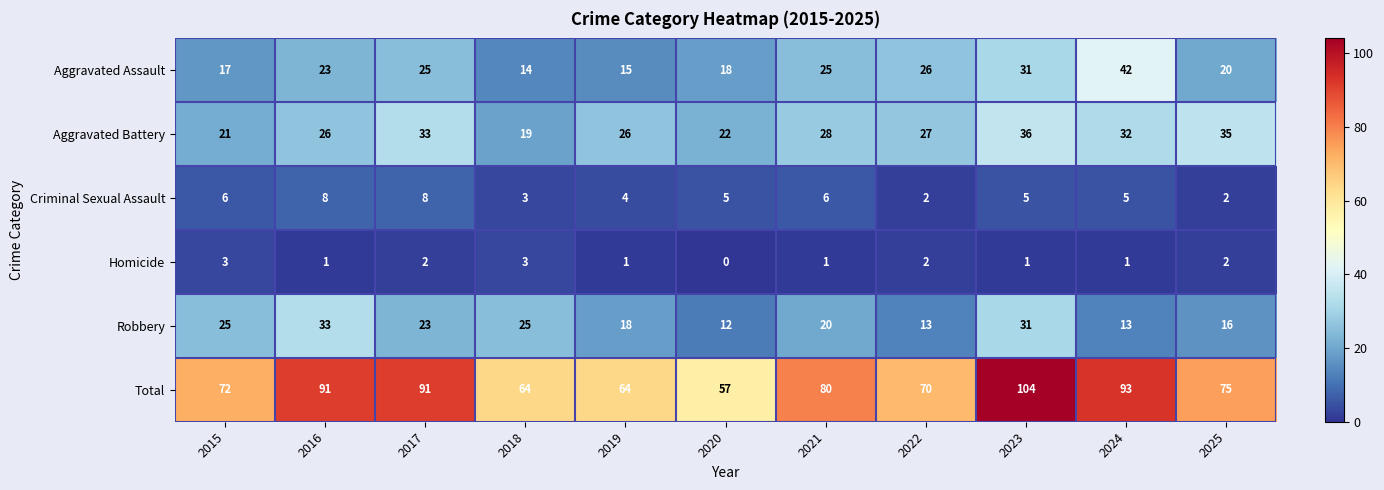

Where does the Aggravated Battery series first go above 27?

2017